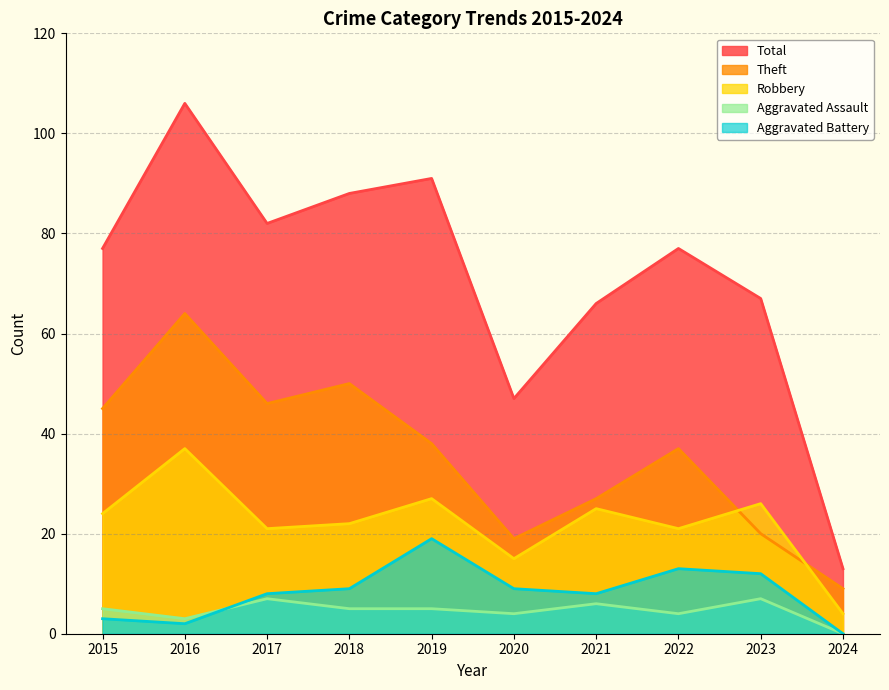

At which category does Aggravated Assault reach its first local valley?

2016